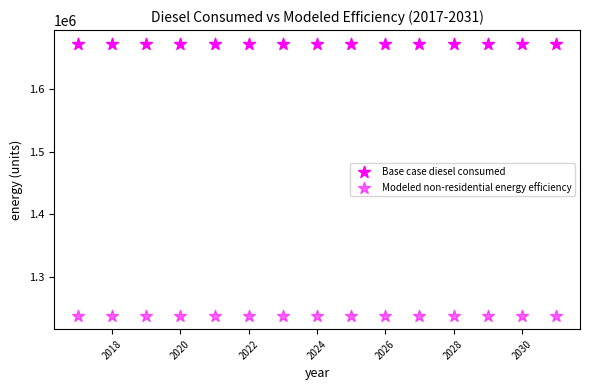

How many data points are displayed?

30